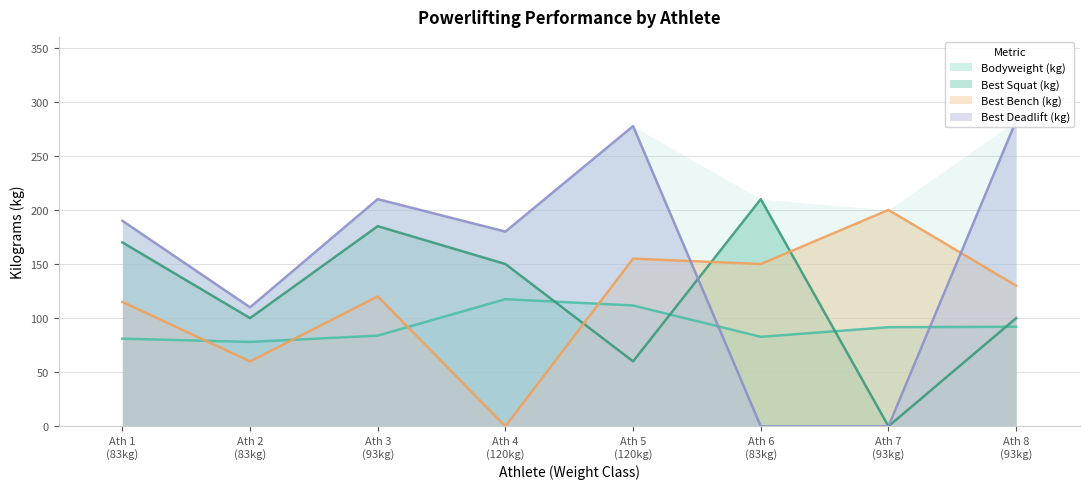

How many times do Best Squat (kg) and Bodyweight (kg) cross each other?

4